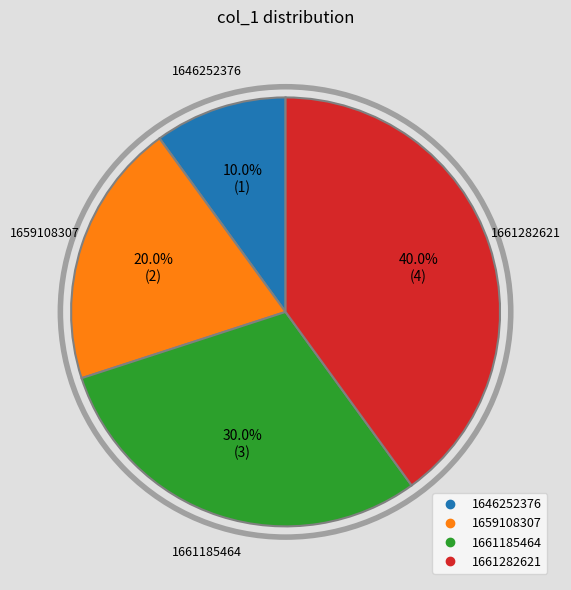

What percentage is NOT represented by 1661282621?

60.0%